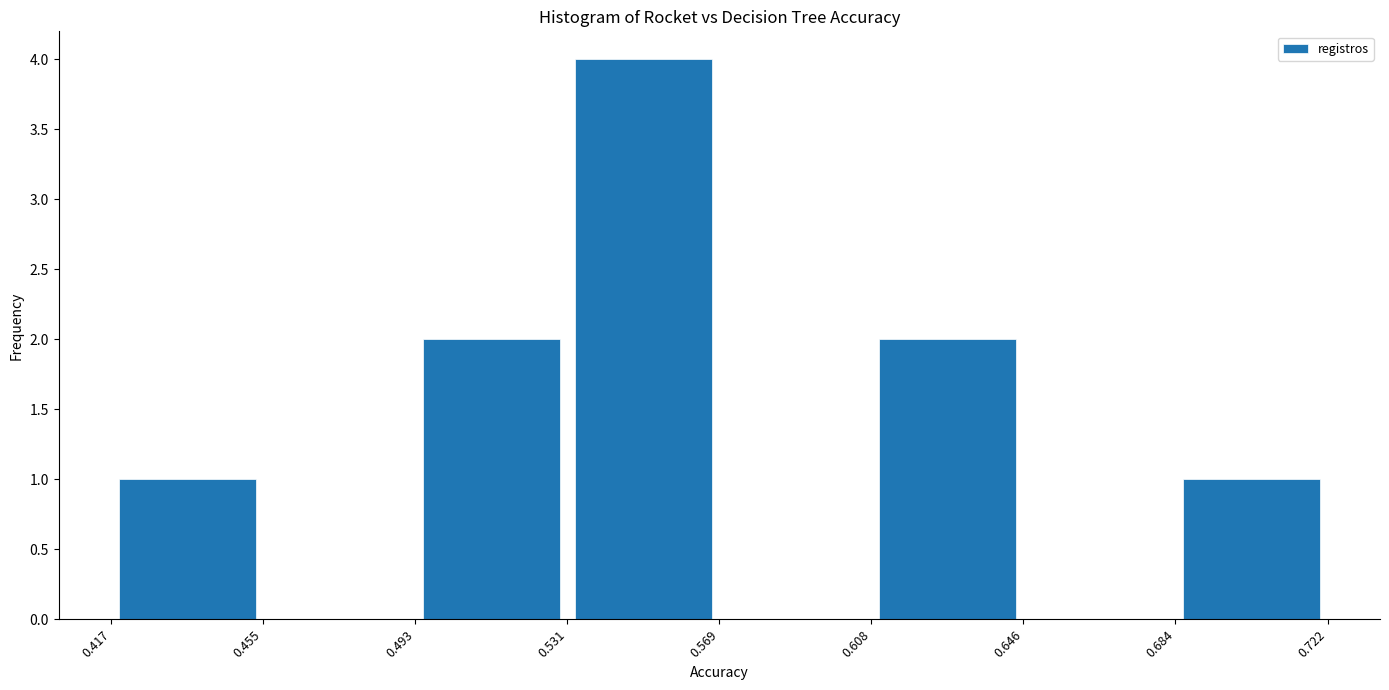

Reading left to right, list every bar in this chart as the range it spans on the x-axis followed by its height. The values are not printed on the chart, so give them approximately, as read against the axis.

0.417 to 0.455: 1
0.455 to 0.493: 0
0.493 to 0.531: 2
0.531 to 0.569: 4
0.569 to 0.608: 0
0.608 to 0.646: 2
0.646 to 0.684: 0
0.684 to 0.722: 1